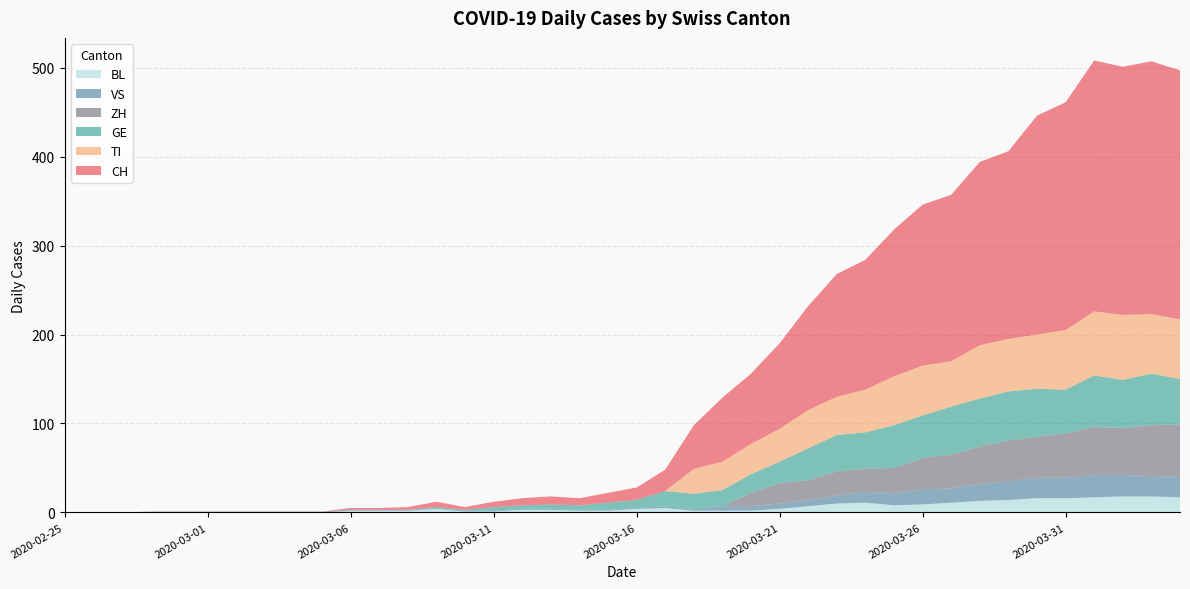

Reading left to right, list all the values displayed in this chart.

CH: 0	0	0	0	0	0	0	0	0	0	2	2	3	6	3	6	8	9	8	11	14	24	49	72	79	96	117	138	146	165	181	187	206	211	246	256	282	279	284	280
TI: 0	0	0	0	0	0	0	0	0	0	0	0	0	0	0	0	0	0	0	0	0	0	28	32	34	37	43	43	48	55	56	51	60	59	61	67	72	73	67	67
GE: 0	0	0	0	0	0	0	0	0	0	0	0	0	1	1	4	4	5	5	8	9	17	17	18	21	24	36	41	41	48	48	54	54	55	54	49	58	54	58	51
VS: 0	0	0	1	1	1	1	1	1	1	1	1	1	1	1	1	1	1	1	1	1	2	2	5	5	6	7	9	12	14	17	16	19	21	23	23	25	24	23	23
BL: 0	0	0	0	0	0	0	0	0	0	2	2	2	4	1	1	3	3	2	2	4	5	2	2	2	4	7	10	11	8	9	11	13	14	16	16	17	18	18	17
ZH: 0	0	0	0	0	0	0	0	0	0	0	0	0	0	0	0	0	0	0	0	0	0	0	0	15	23	22	27	26	28	35	38	42	46	46	50	54	53	57	59